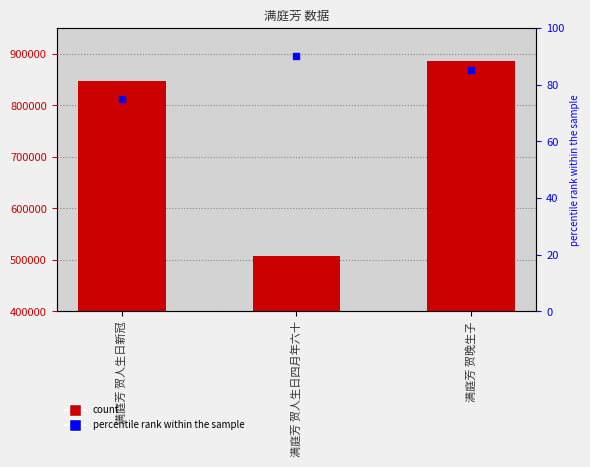

List the labels in order of value, largest first.

满庭芳 贺晚生子, 满庭芳 贺人生日新冠, 满庭芳 贺人生日四月年六十